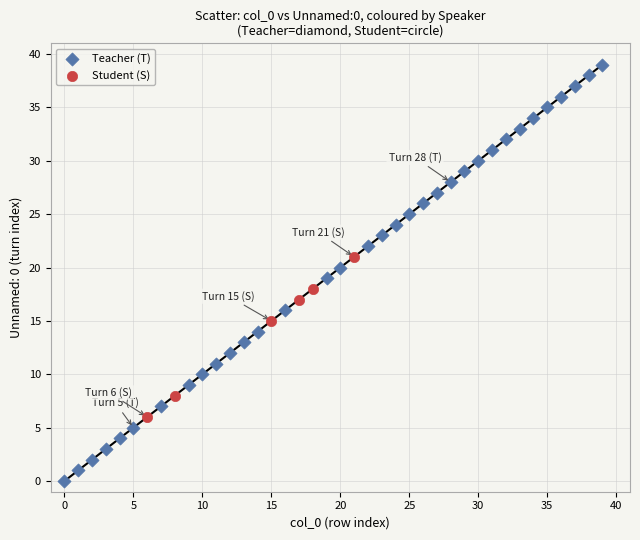

Which series has the widest spread of Y values?

Teacher (T)